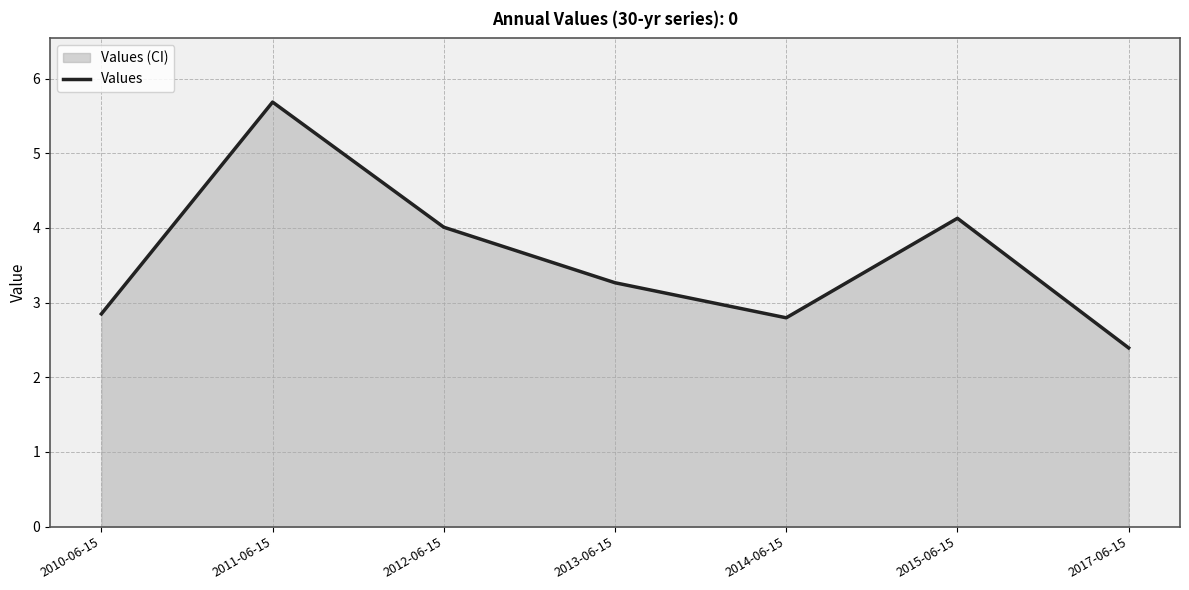

What is the maximum value shown in the chart?

5.7